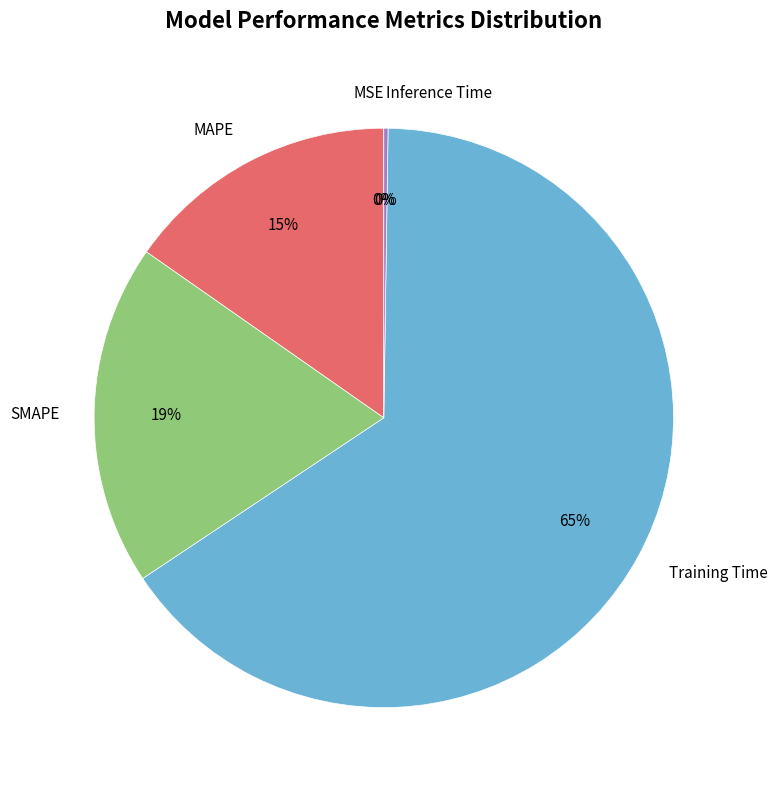

Is it true that MAPE is 24% of the pie?

False